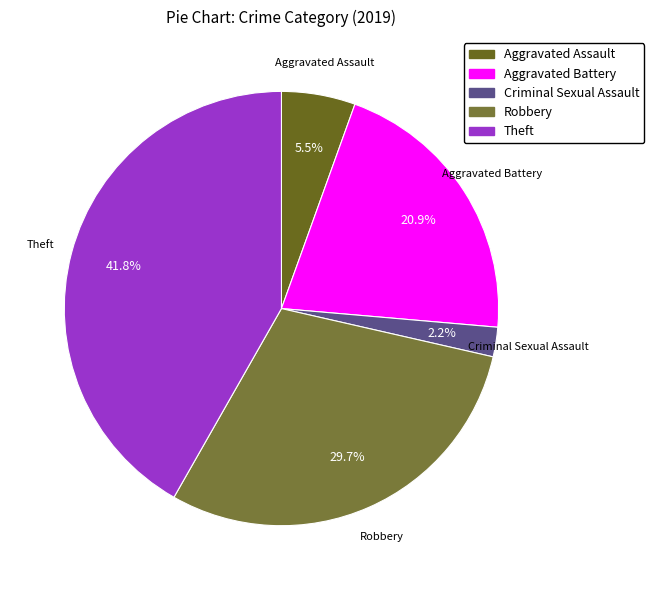

What is the total percentage of Criminal Sexual Assault and Aggravated Battery?

23.1%